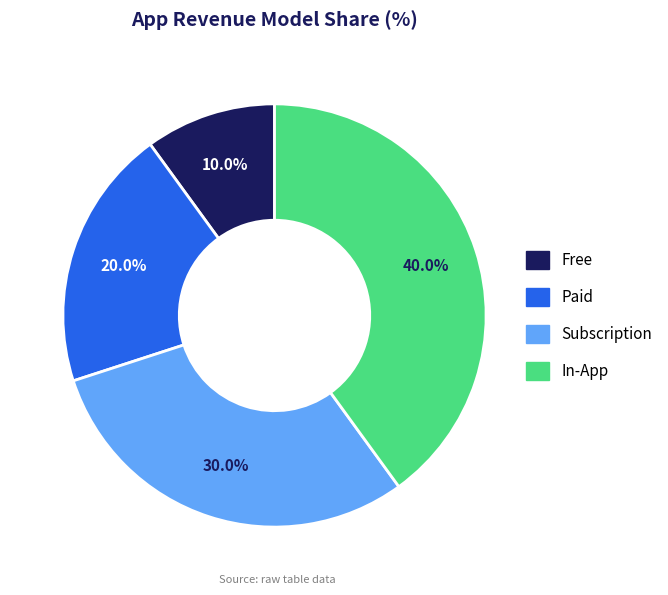

True or false: Free accounts for 10% of the total.

True